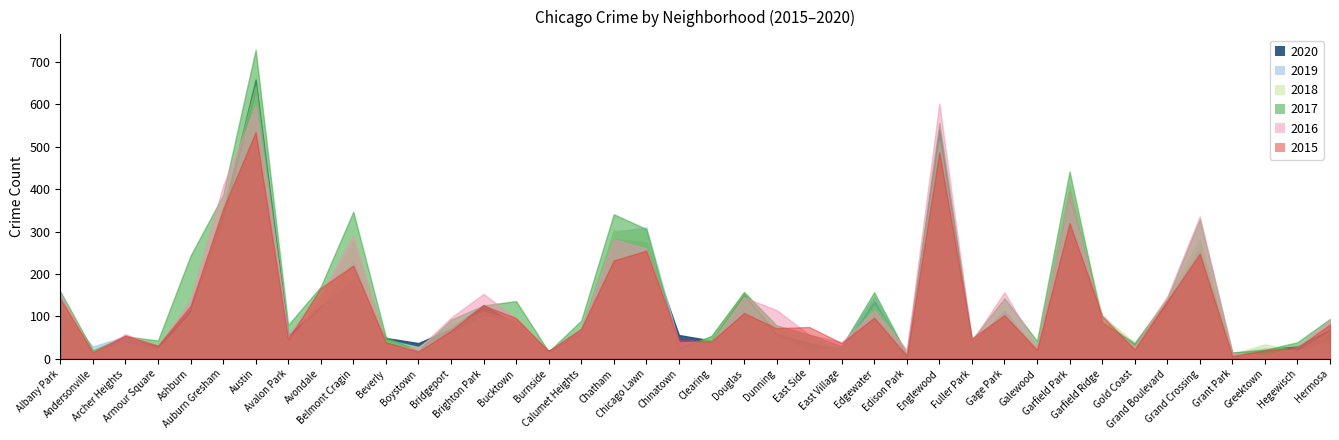

Which series changed the most between Chatham and Chicago Lawn?

2017